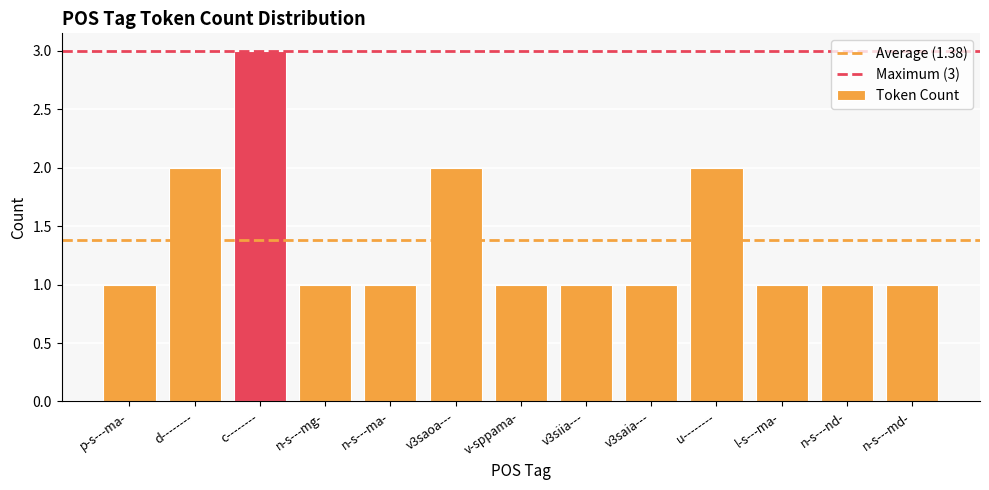

How many categories are shown in the chart?

13